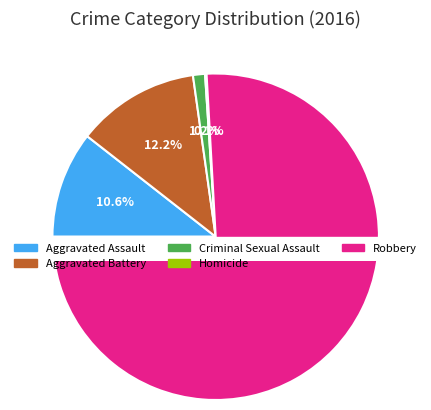

Which slice is the smallest?

Homicide